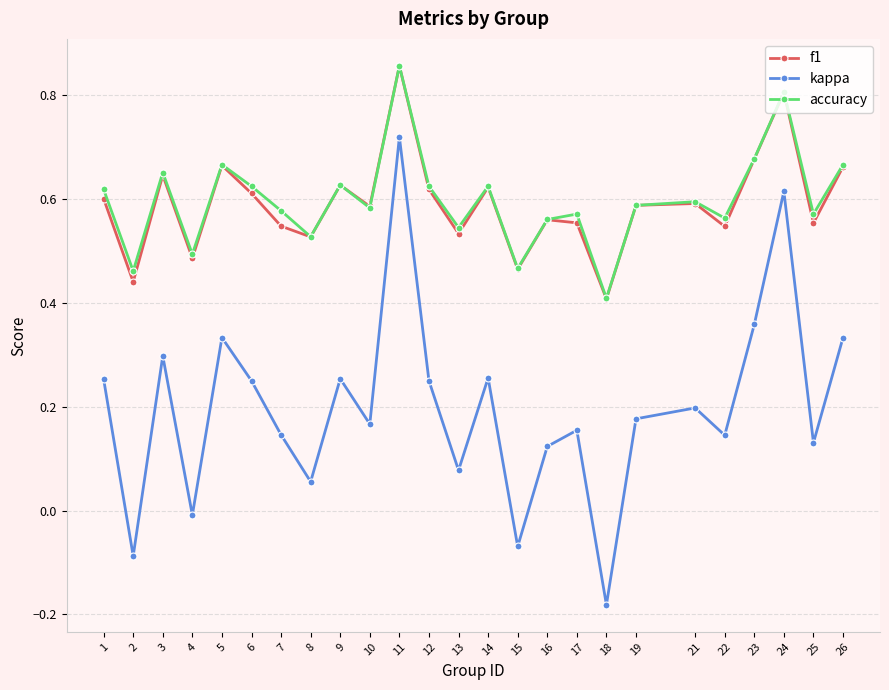

How many categories are shown in the chart?

25